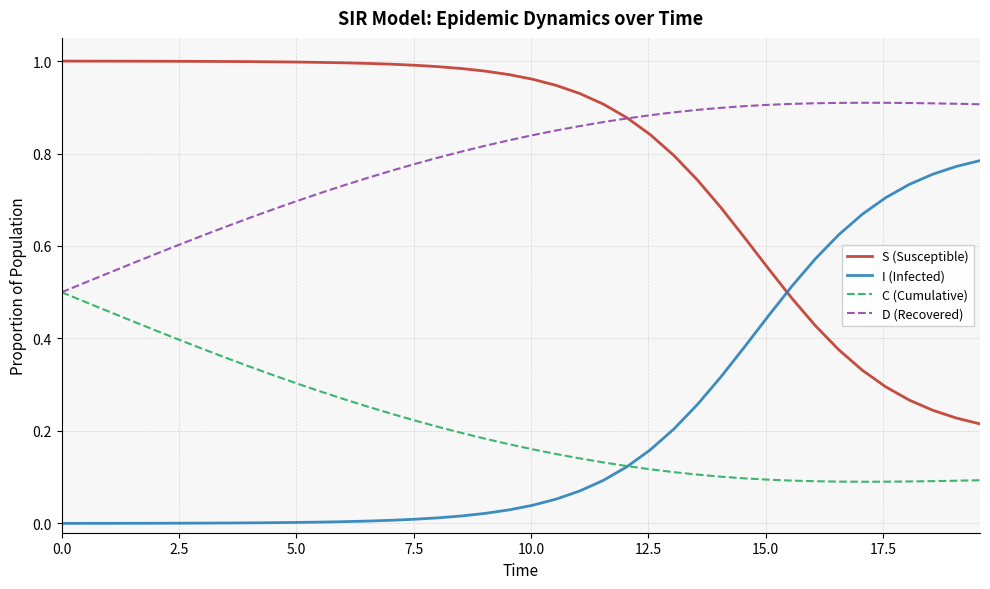

List the series in order of their peak value, highest first.

S (Susceptible), D (Recovered), I (Infected), C (Cumulative)